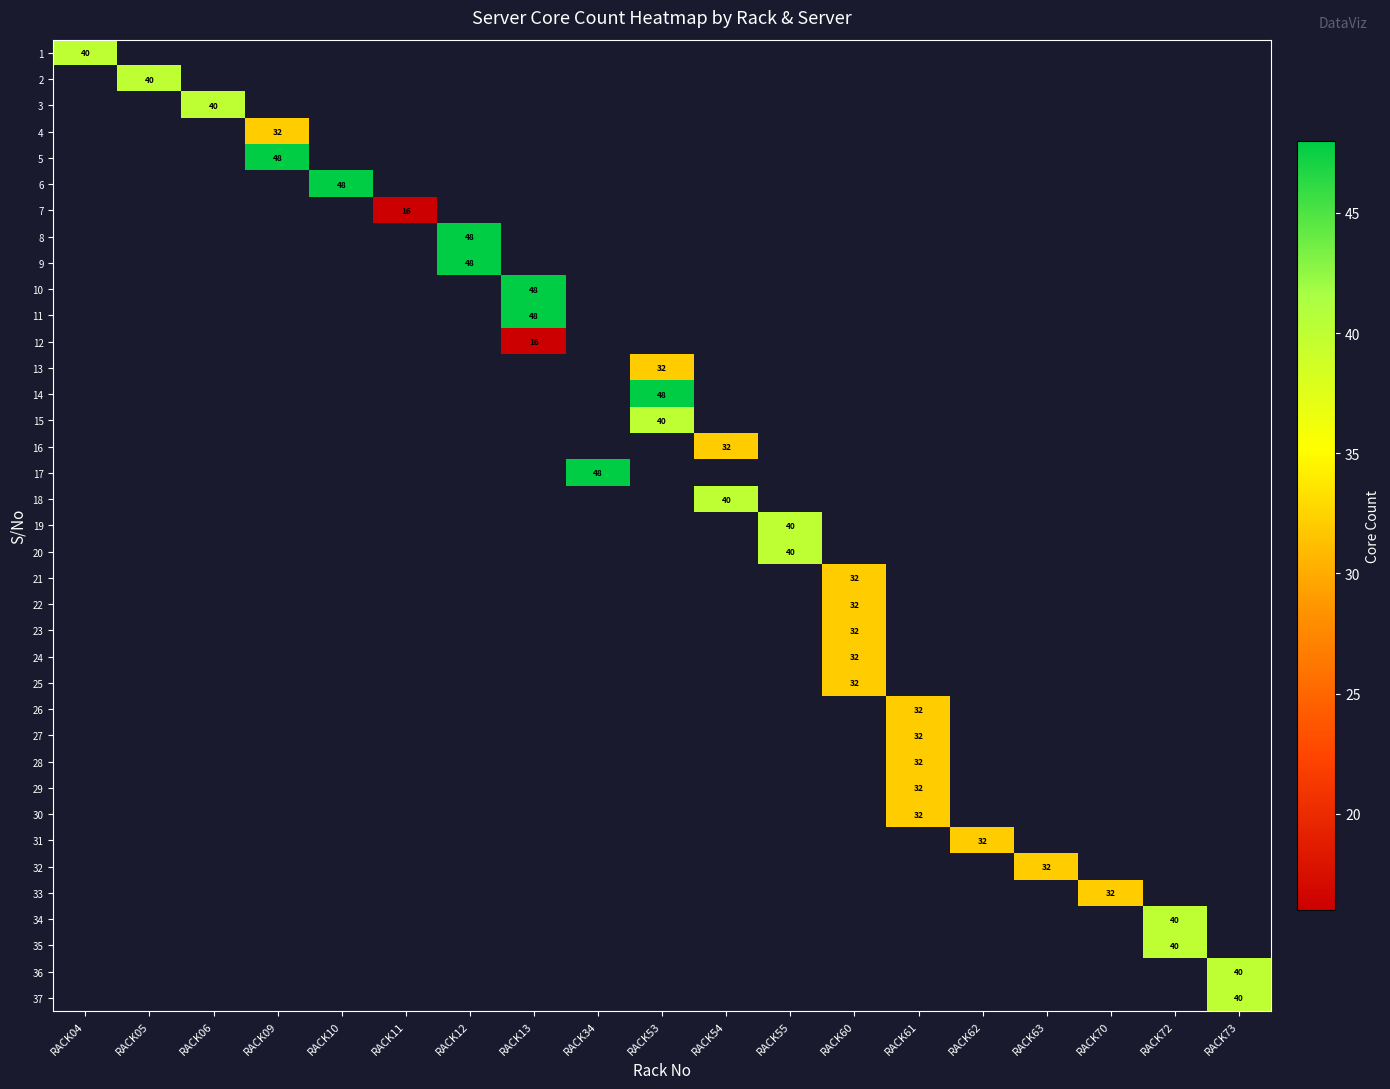

Is the value of 37 at RACK54 greater than the value of 19 at RACK06?

No